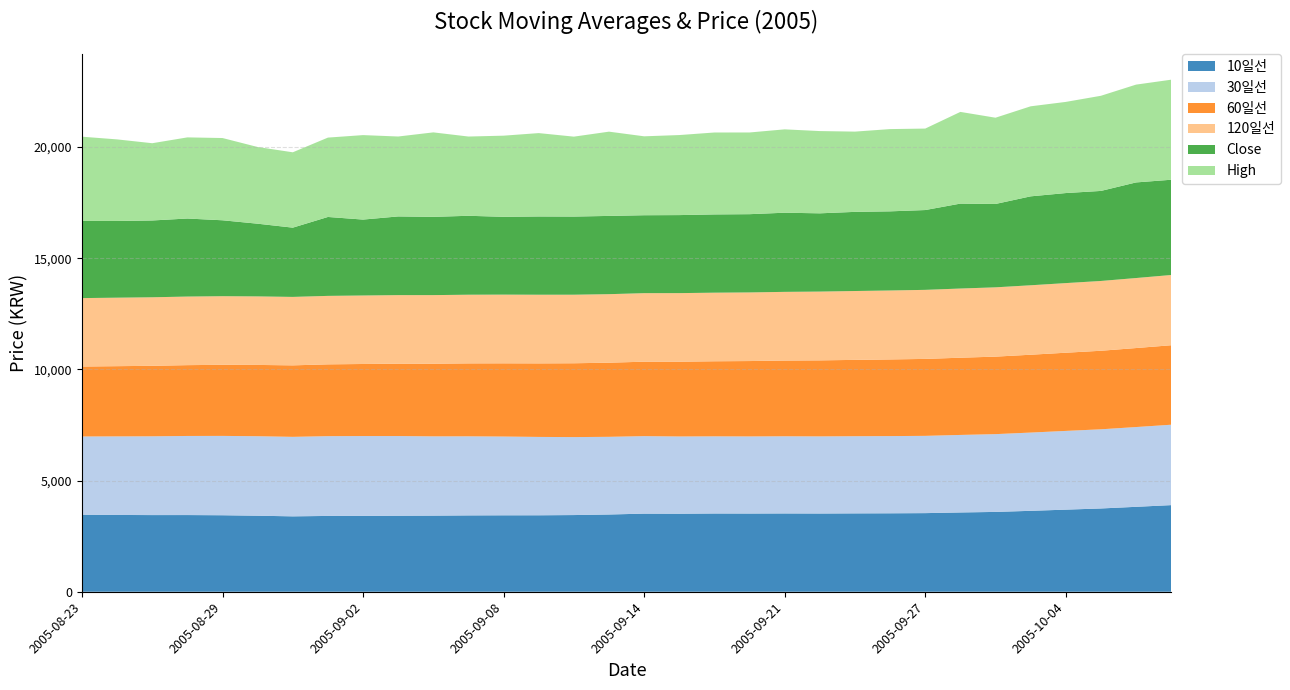

Reading left to right, what are all the values shown in this chart?

10일선: 3466.0	3454.0	3448.5	3449.5	3441.0	3420.0	3391.5	3410.5	3412.0	3419.0	3424.0	3434.0	3438.5	3439.5	3449.5	3474.5	3513.5	3509.5	3520.0	3518.0	3522.0	3519.0	3525.0	3529.0	3536.5	3566.5	3591.0	3640.0	3693.0	3746.0	3820.0	3896.5
30일선: 3518.0	3534.0	3543.5	3557.8	3569.3	3575.7	3576.2	3587.8	3591.7	3584.7	3565.5	3557.0	3542.7	3525.0	3507.2	3494.5	3485.7	3474.8	3470.0	3468.0	3470.7	3469.0	3470.7	3472.7	3475.7	3487.0	3498.7	3520.0	3541.7	3561.0	3588.7	3616.5
60일선: 3146.8	3158.8	3171.0	3185.7	3197.8	3207.1	3215.6	3230.3	3241.2	3254.8	3267.8	3281.4	3293.8	3307.8	3321.2	3334.5	3349.0	3363.3	3377.5	3391.2	3406.2	3419.8	3434.2	3448.0	3461.5	3473.8	3486.2	3501.4	3517.1	3532.9	3553.3	3575.2
120일선: 3078.3	3080.8	3082.7	3085.1	3086.1	3082.5	3079.3	3080.0	3080.9	3084.1	3086.0	3088.8	3090.3	3088.6	3083.8	3082.2	3083.2	3085.1	3085.5	3086.8	3090.6	3094.3	3097.8	3101.6	3105.9	3112.0	3117.2	3124.3	3132.0	3139.6	3149.7	3159.8
Close: 3470.0	3450.0	3455.0	3510.0	3415.0	3270.0	3115.0	3550.0	3415.0	3540.0	3520.0	3550.0	3500.0	3520.0	3515.0	3520.0	3505.0	3510.0	3520.0	3520.0	3560.0	3520.0	3560.0	3560.0	3590.0	3820.0	3750.0	4000.0	4050.0	4050.0	4300.0	4285.0
High: 3790.0	3670.0	3475.0	3650.0	3700.0	3450.0	3390.0	3570.0	3800.0	3595.0	3800.0	3565.0	3650.0	3750.0	3595.0	3790.0	3550.0	3600.0	3685.0	3675.0	3750.0	3700.0	3610.0	3700.0	3665.0	4125.0	3880.0	4050.0	4100.0	4280.0	4400.0	4500.0